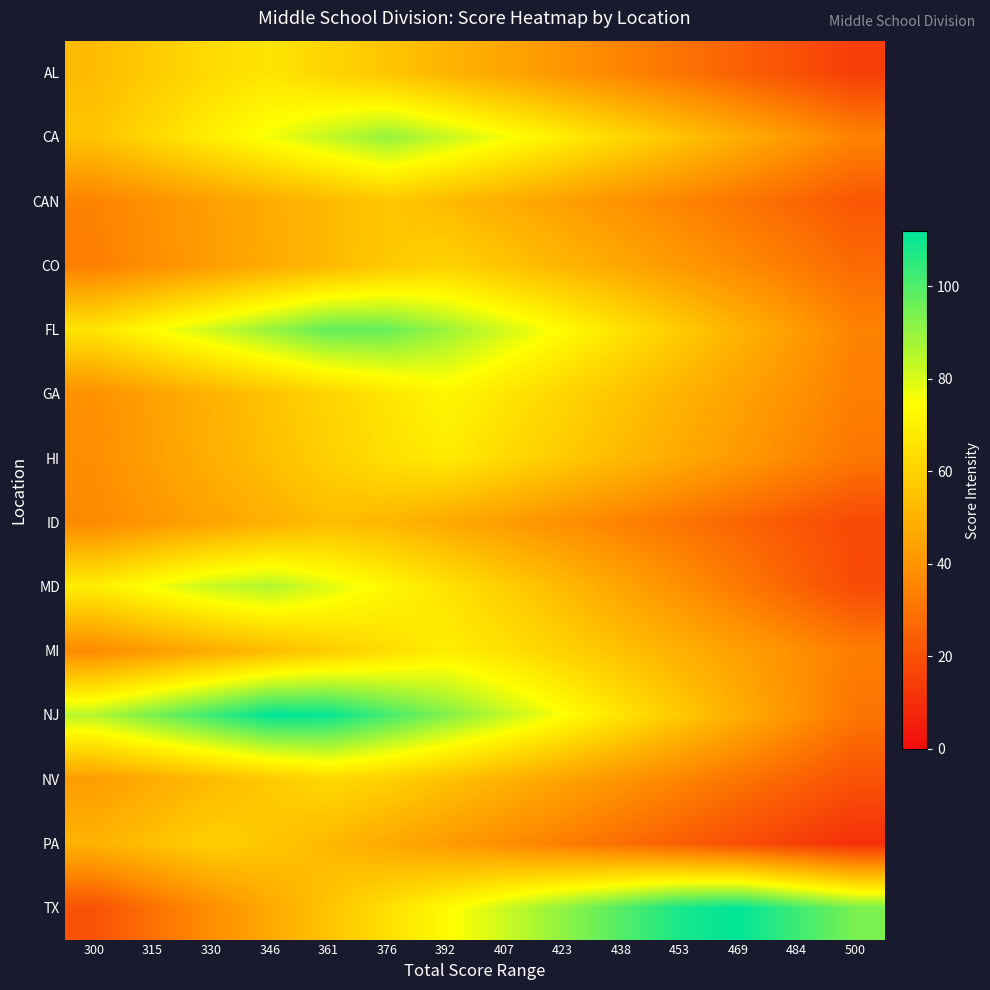

Which series has the widest spread of values?

TX